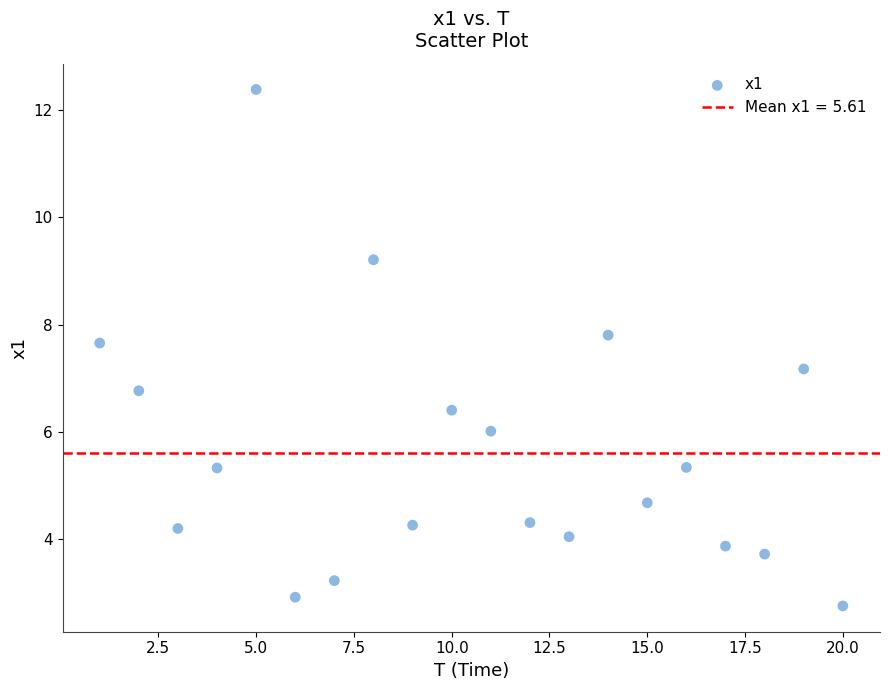

What is the range of X values (max minus min)?

19.0